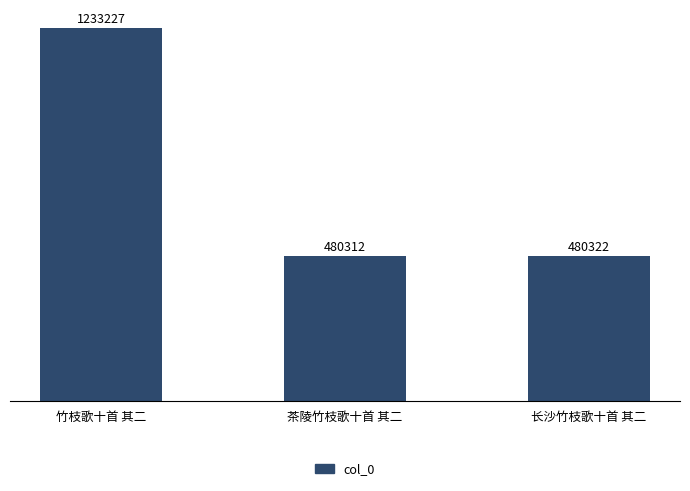

At which category does the chart reach its peak across all series?

竹枝歌十首 其二